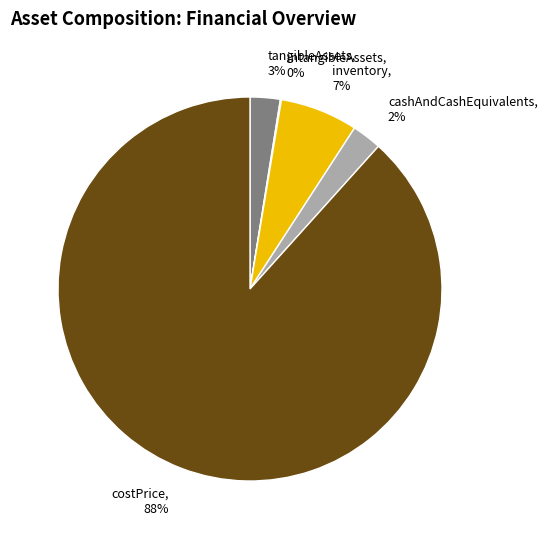

Is it true that tangibleAssets is 3% of the pie?

True